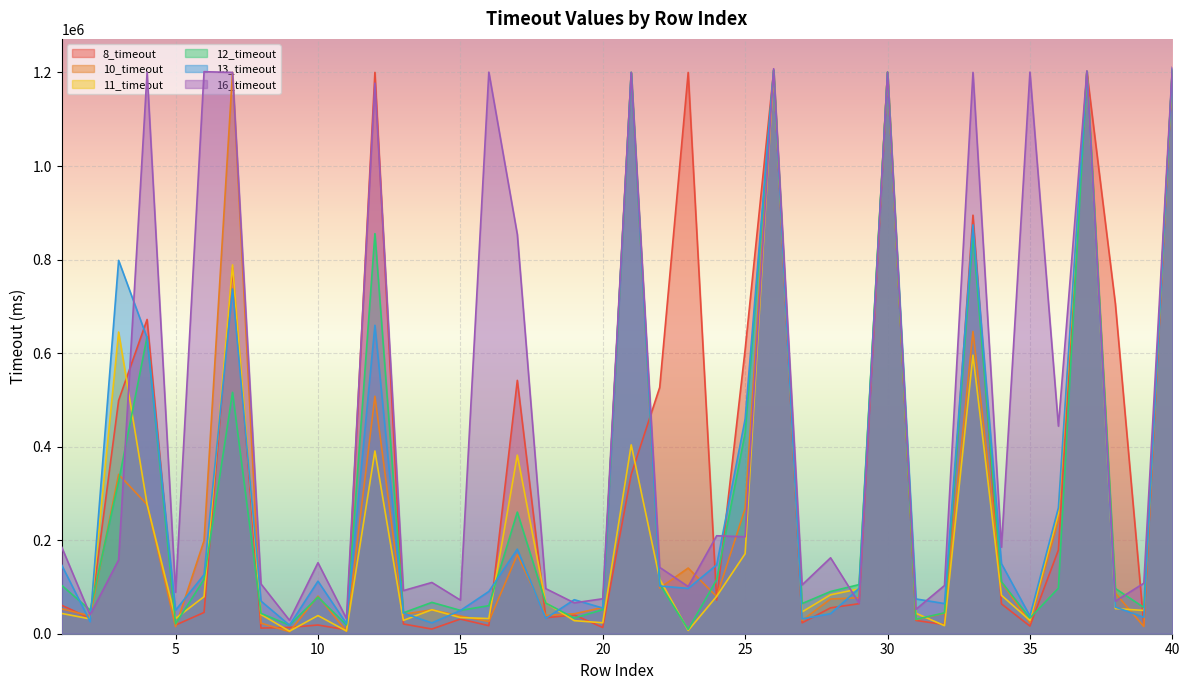

How many lines are shown in the chart?

6